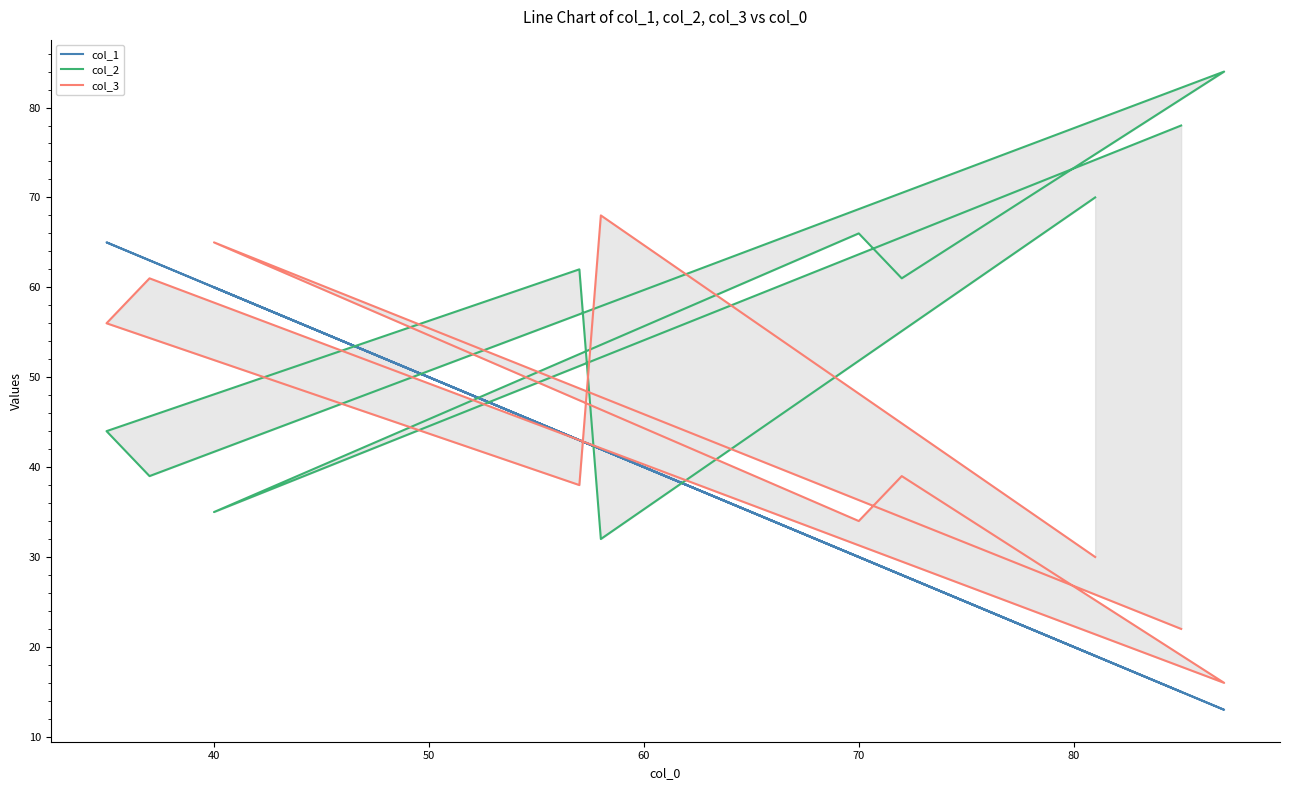

Reading left to right, what are all the values shown in this chart?

col_1: 15	60	30	28	13	63	65	43	42	19
col_2: 78	35	66	61	84	39	44	62	32	70
col_3: 22	65	34	39	16	61	56	38	68	30